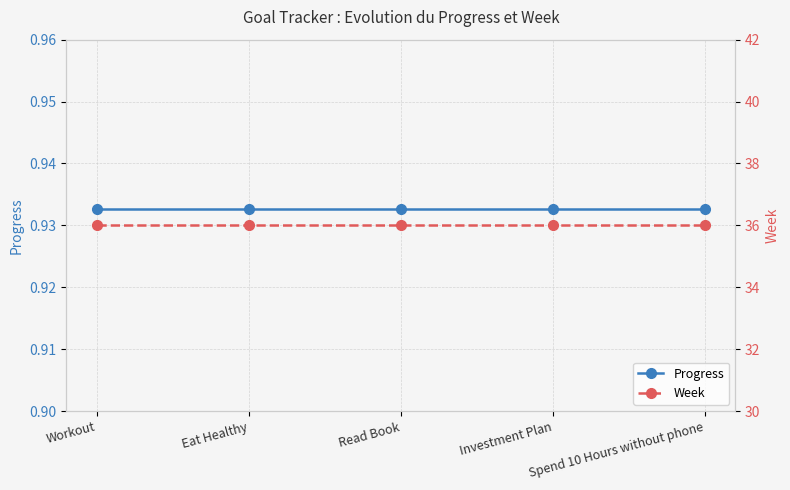

Which label corresponds to the smallest value in the chart?

Workout